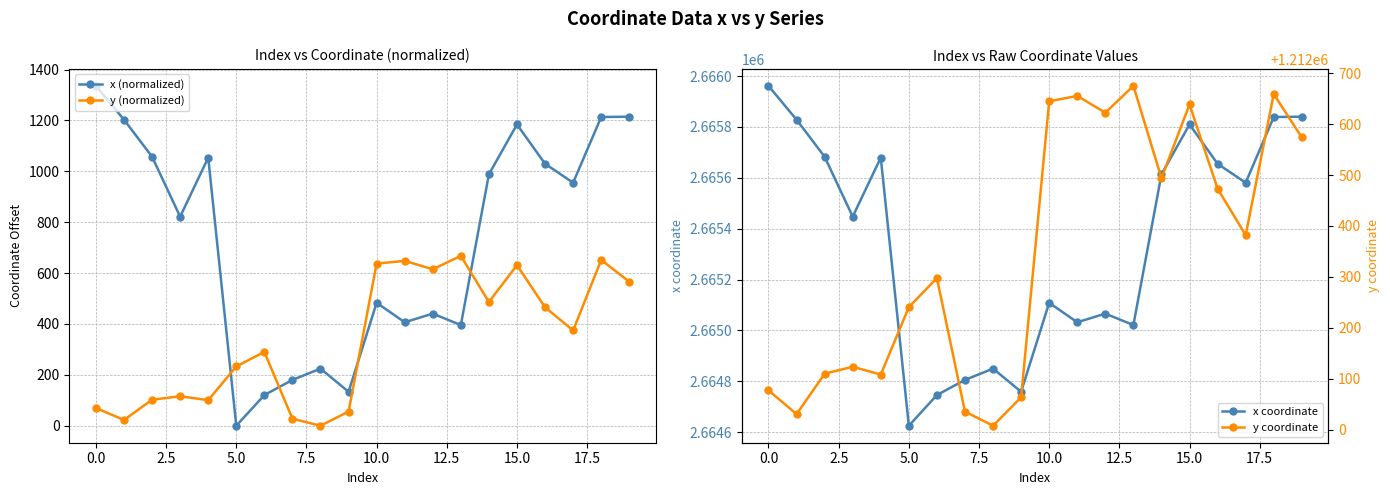

Does the chart display data point markers on the line(s)?

Yes